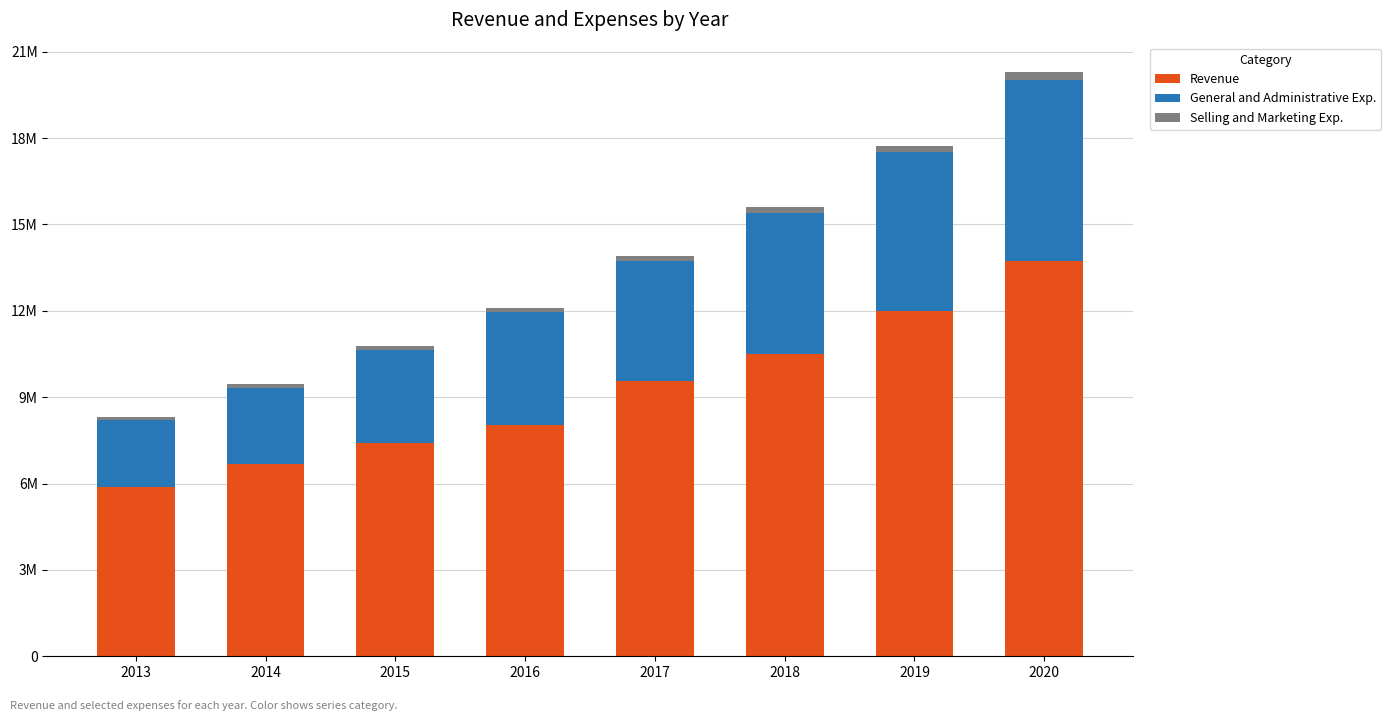

True or false: Revenue has a value of 6683426 at 2014.

True